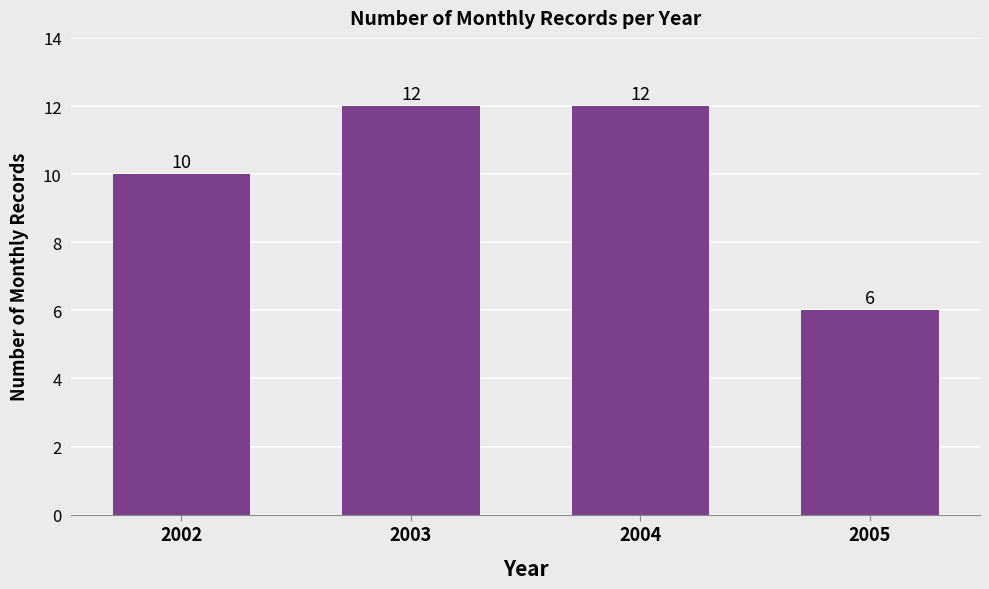

What is the sum of the values at 2003 and 2005?

18